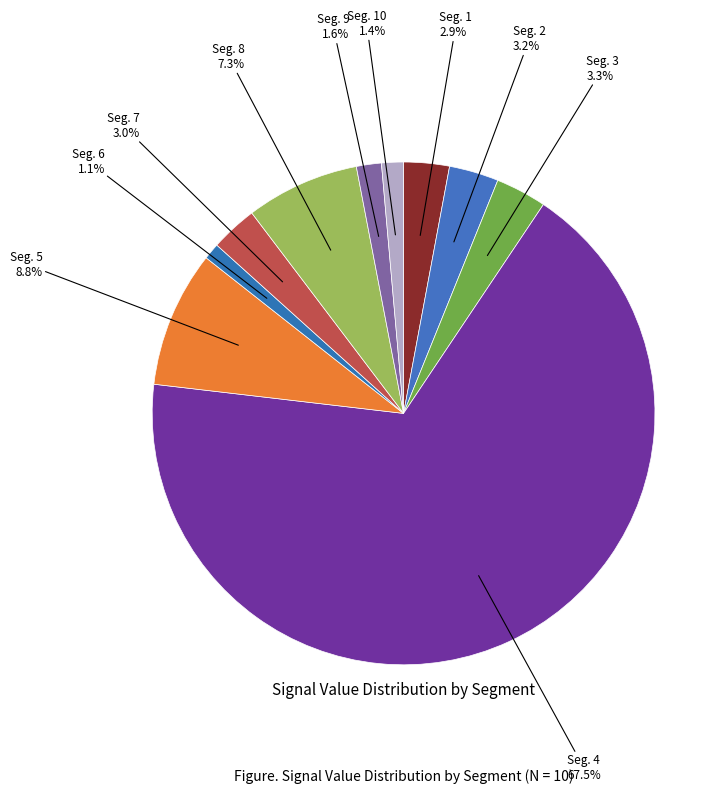

Which slice is the largest?

Seg. 4